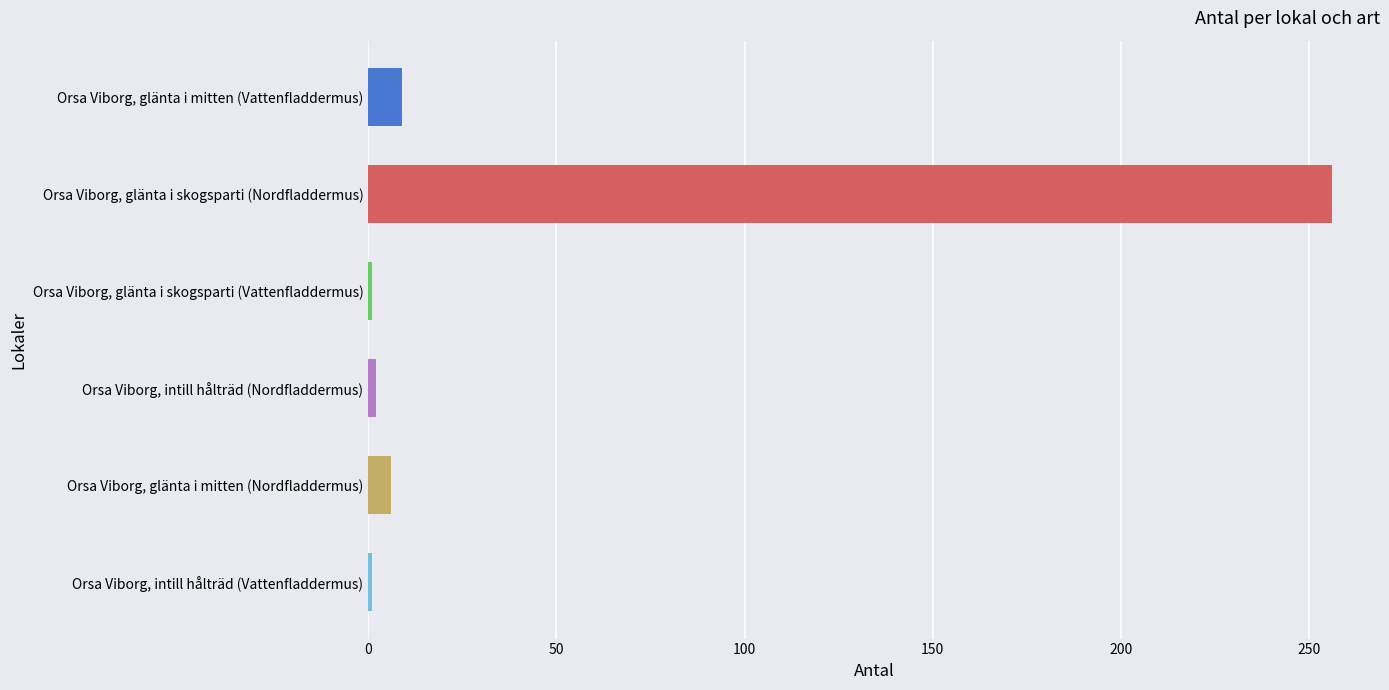

What is the label of the 6th bar from the top?

Orsa Viborg, intill hålträd (Vattenfladdermus)